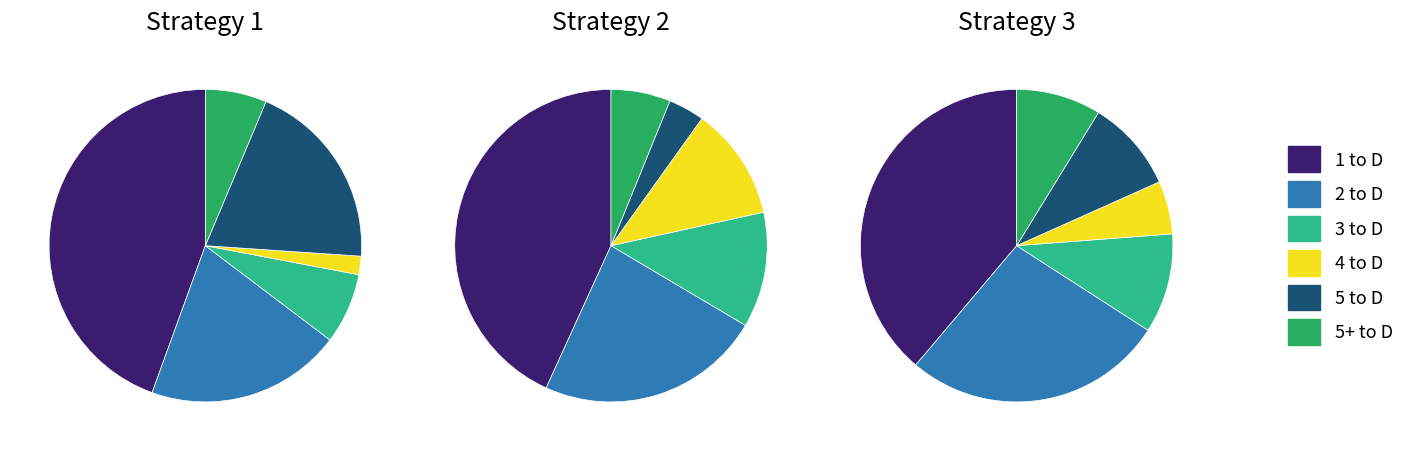

Rank the series by their maximum value, from highest to lowest.

Strategy 1, Strategy 2, Strategy 3